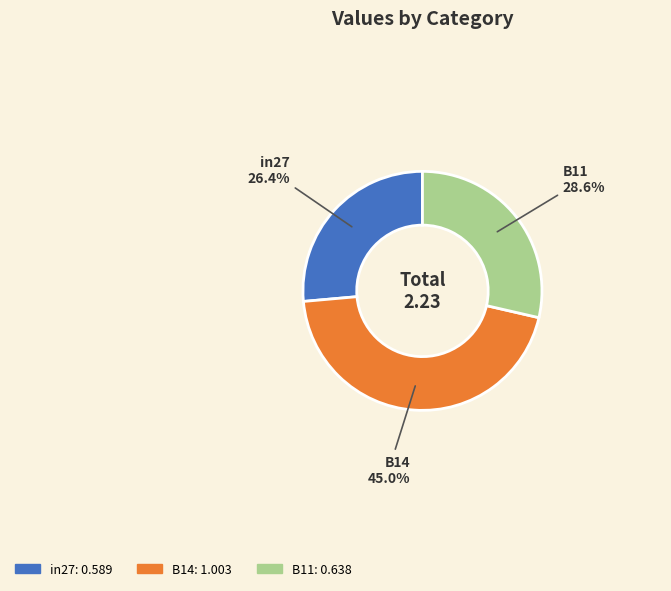

What percentage is the B14 slice, to the nearest percent?

45%